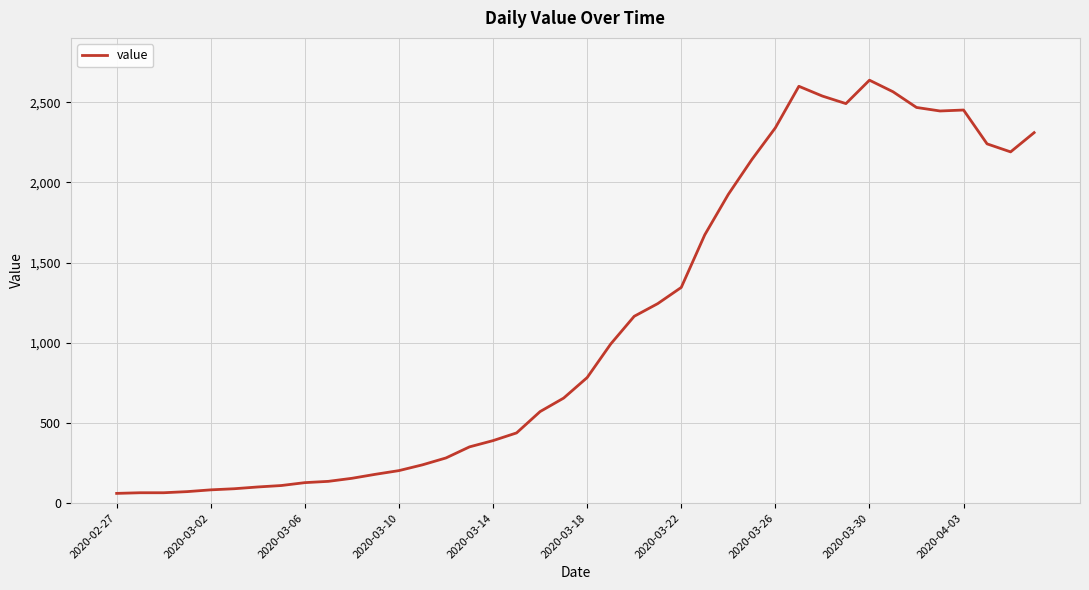

What is the greatest value displayed?

2637